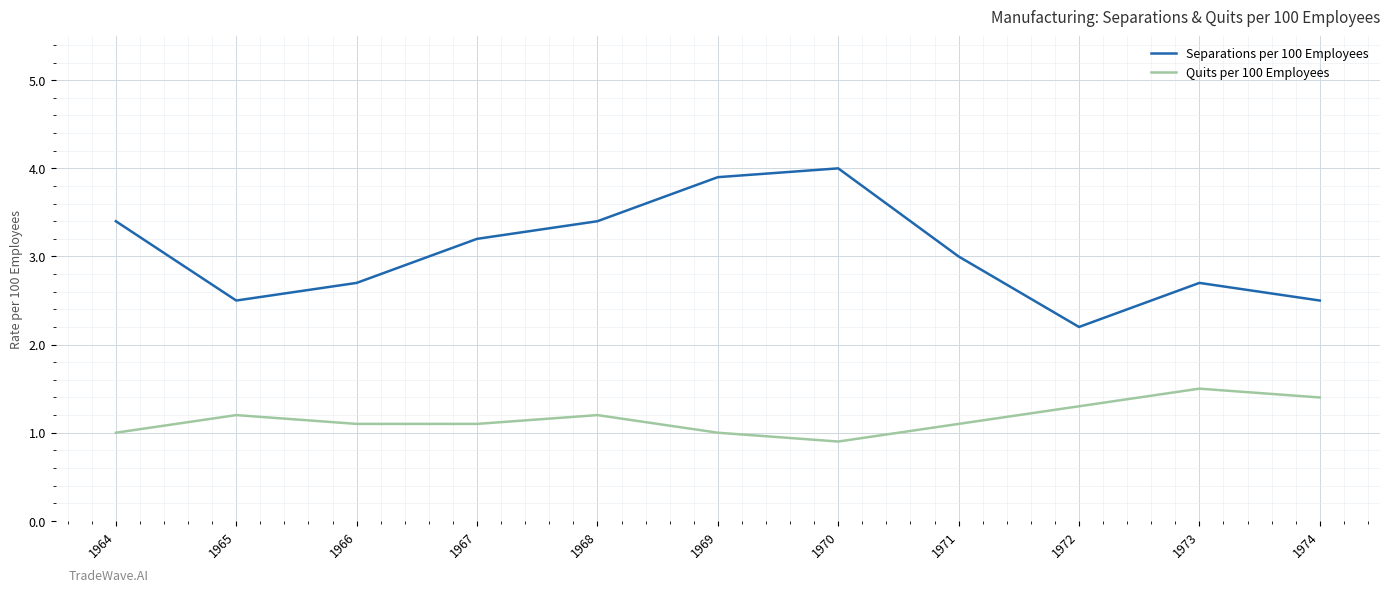

What value does the Quits per 100 Employees series have at 1968?

1.2